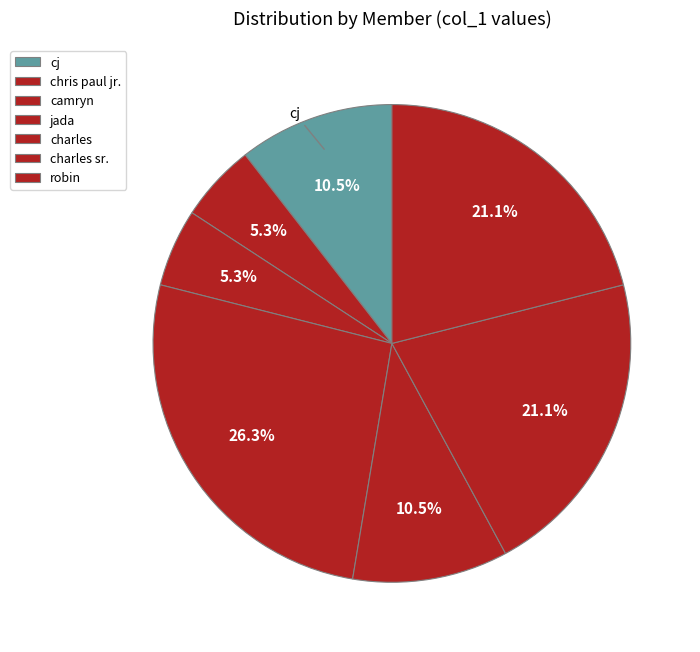

To the nearest percent, what portion does charles represent?

11%